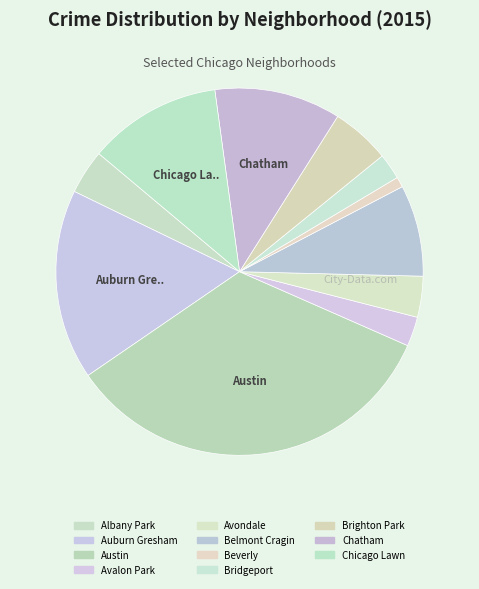

How many segments does this pie chart have?

11